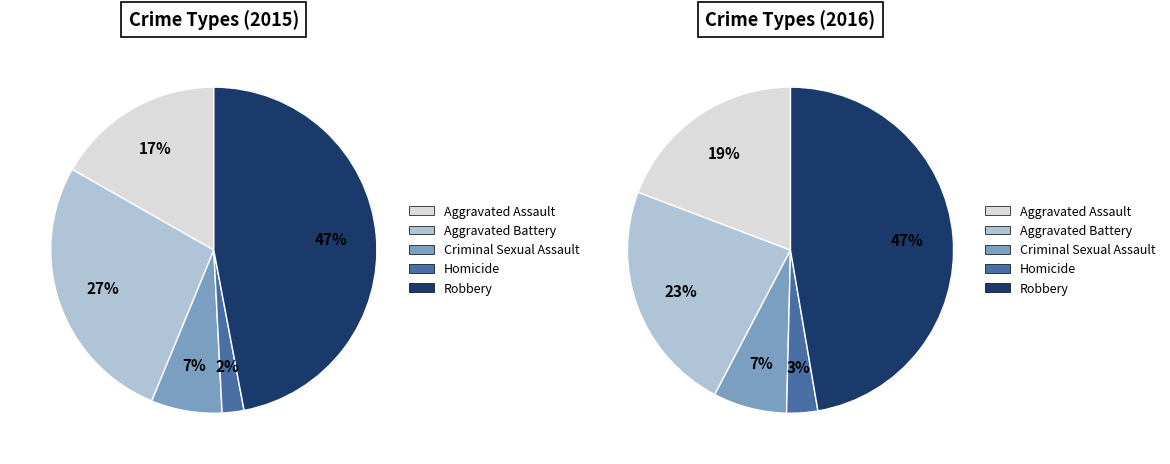

Rank the series by their average value, from lowest to highest.

2015, 2016